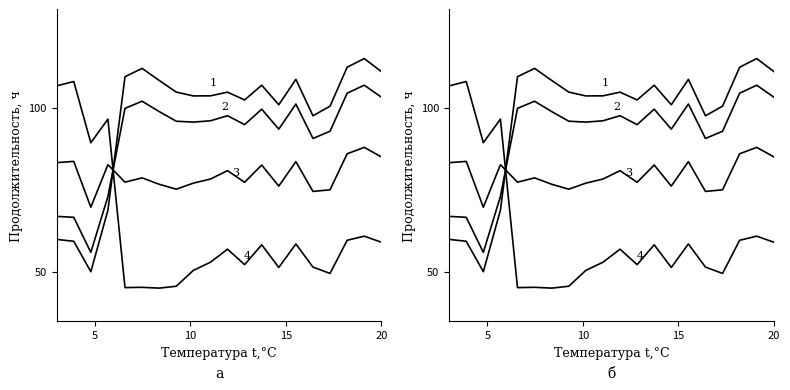

Does the chart have visible grid lines?

No